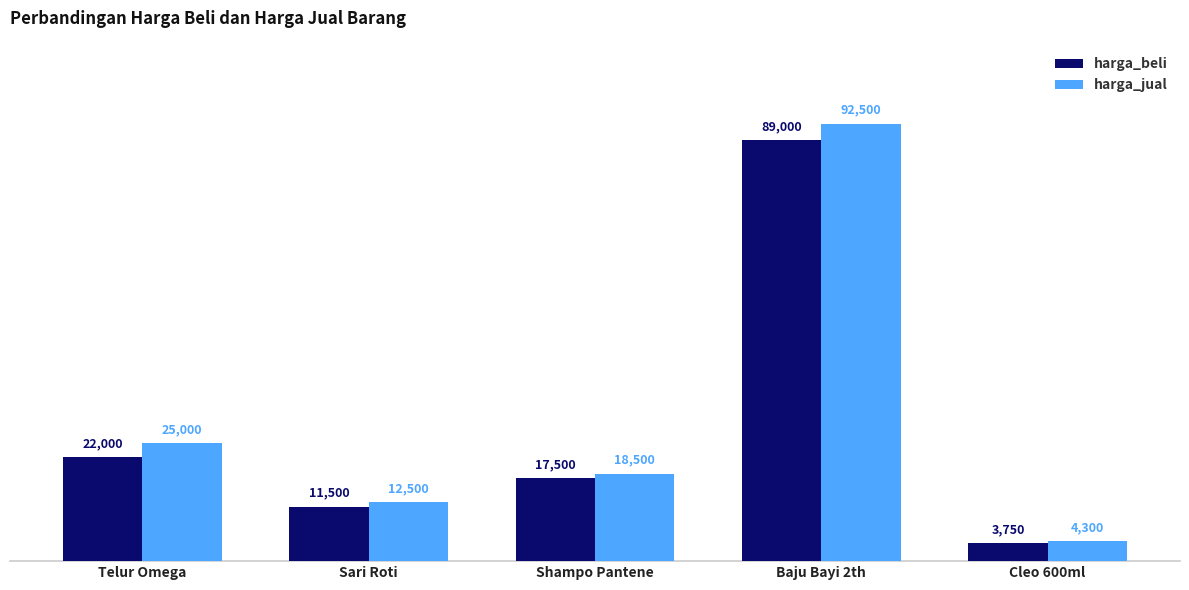

The harga_beli series shows 19895 at Sari Roti. True or false?

False